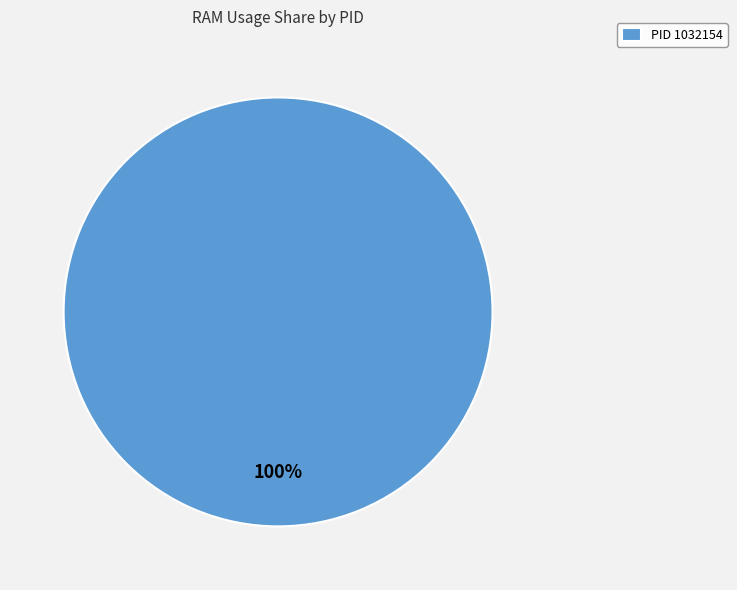

Rank the categories by value from lowest to highest.

PID 1032154